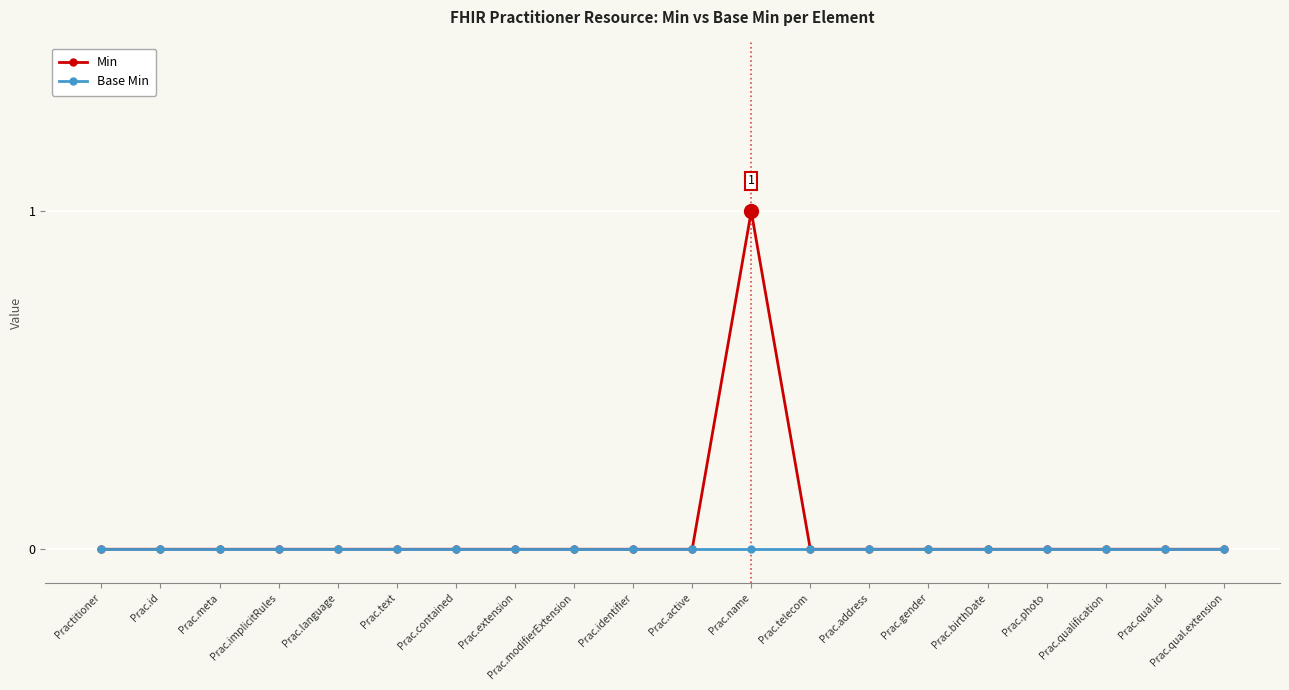

Which label corresponds to the largest value in the chart?

Prac.name